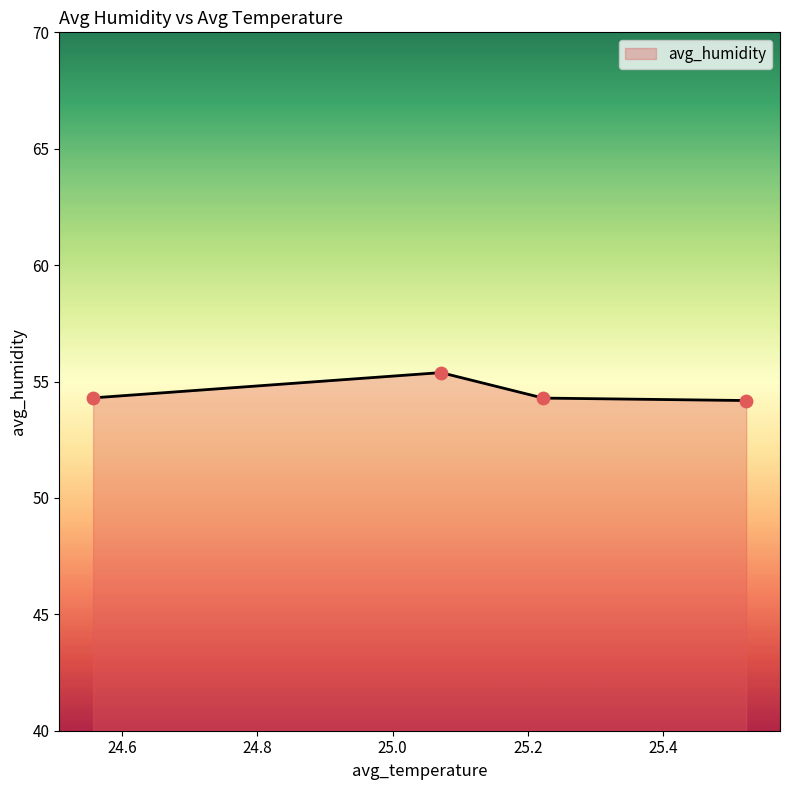

What is the greatest value displayed?

55.4